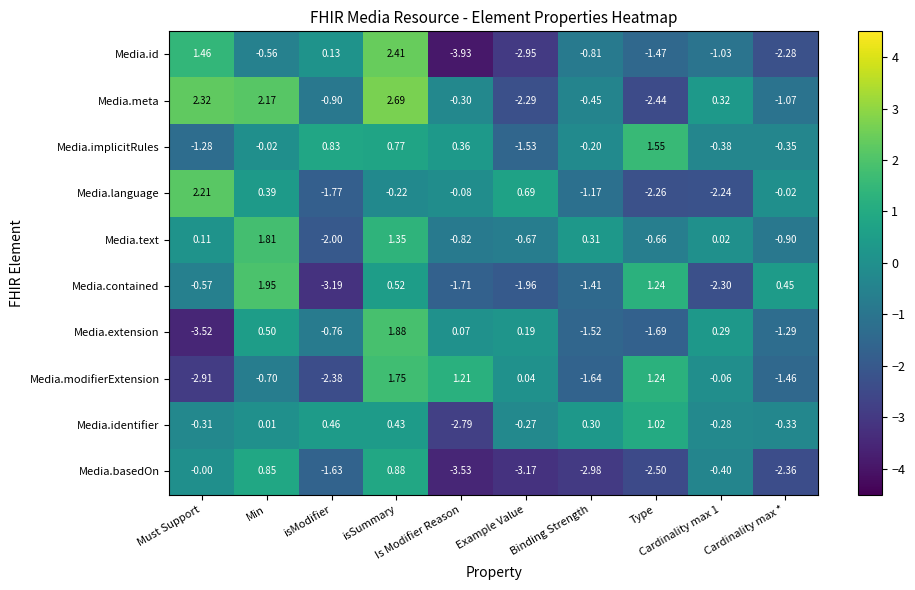

Which series has the largest total across all categories?

Media.meta